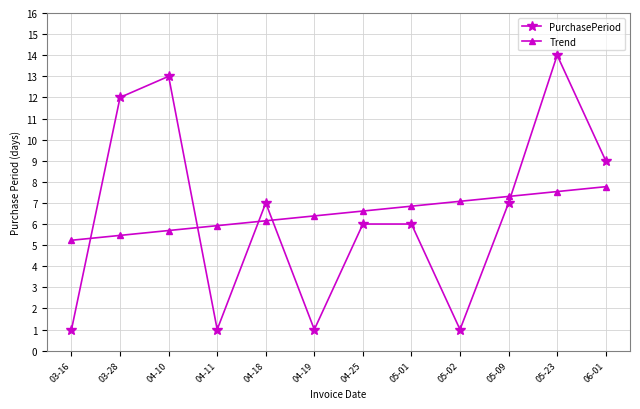

Reading left to right, what are all the values shown in this chart?

PurchasePeriod: 1.0	12.0	13.0	1.0	7.0	1.0	6.0	6.0	1.0	7.0	14.0	9.0
Trend: 5.2	5.5	5.7	5.9	6.2	6.4	6.6	6.8	7.1	7.3	7.5	7.8